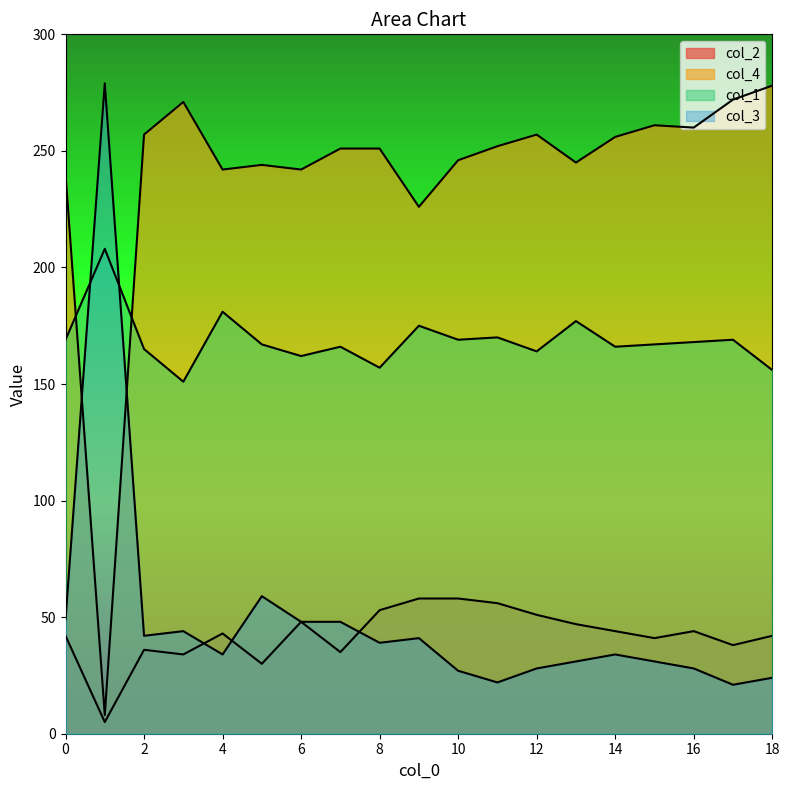

What is the maximum value for col_1?

208